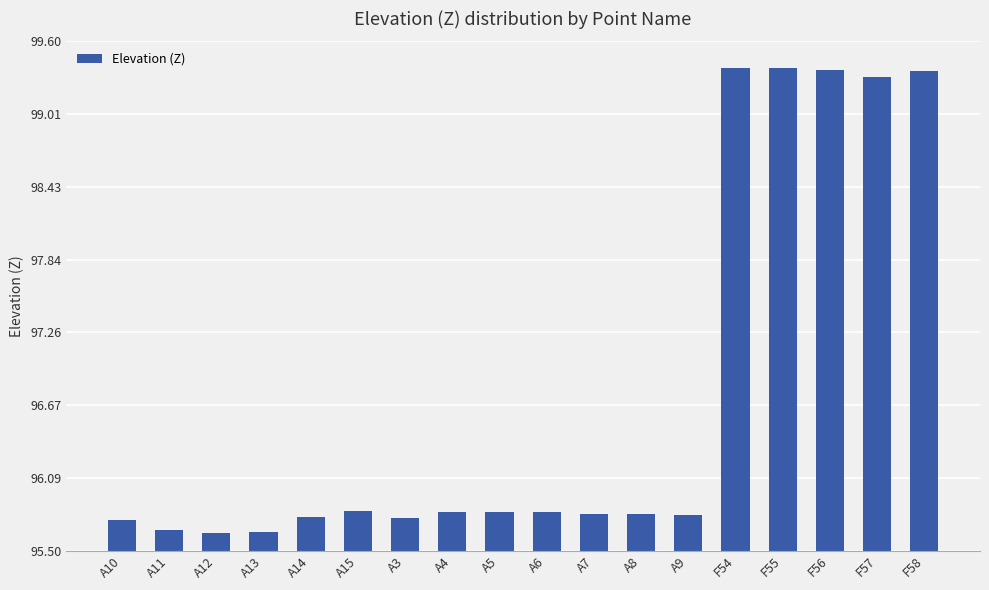

Is it true that the value at A5 is 35.6?

False